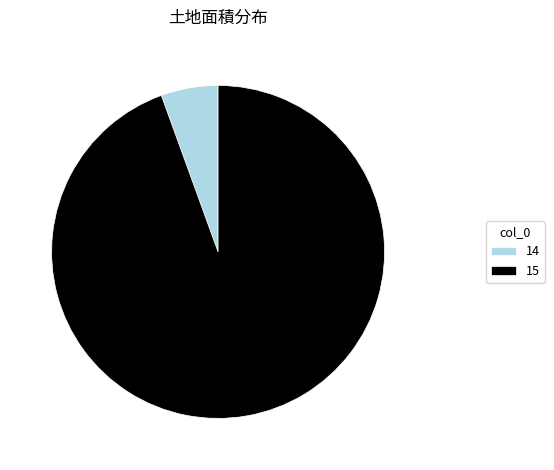

True or false: 14 accounts for 6% of the total.

True